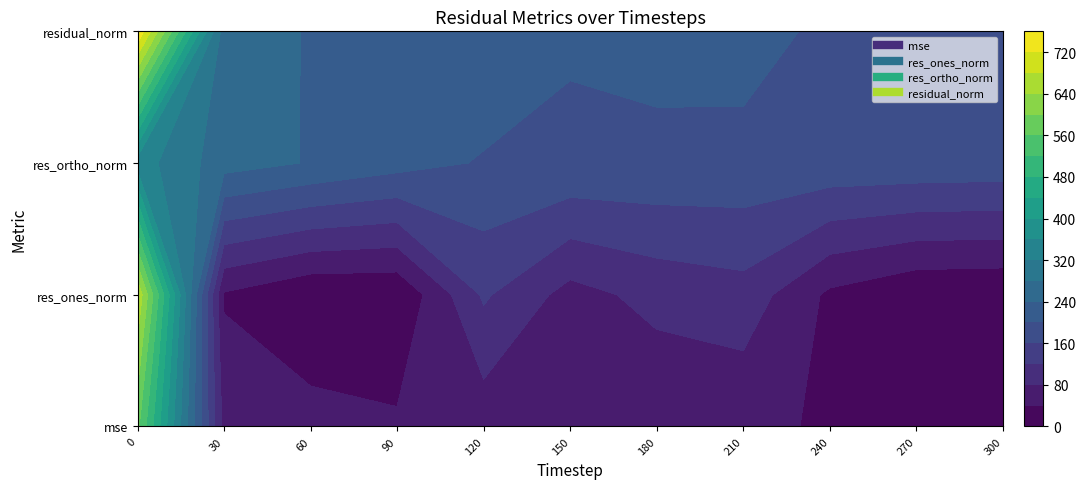

What is the total value across all series at 9?

481.0